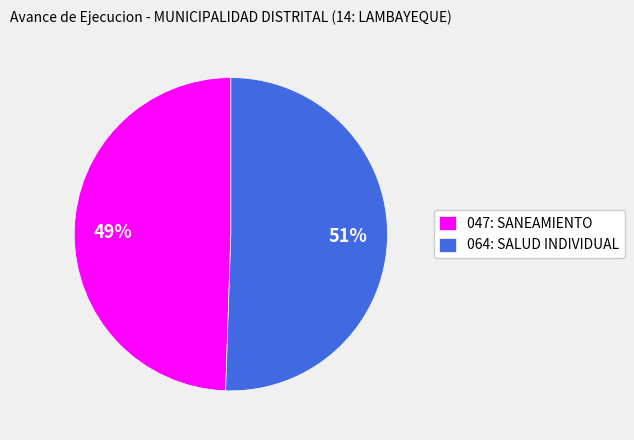

How many segments does this pie chart have?

2